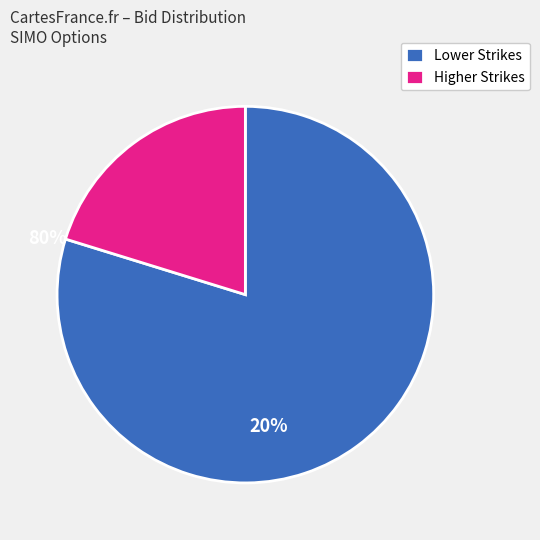

Is the sum of Lower Strikes and Higher Strikes greater than half?

Yes